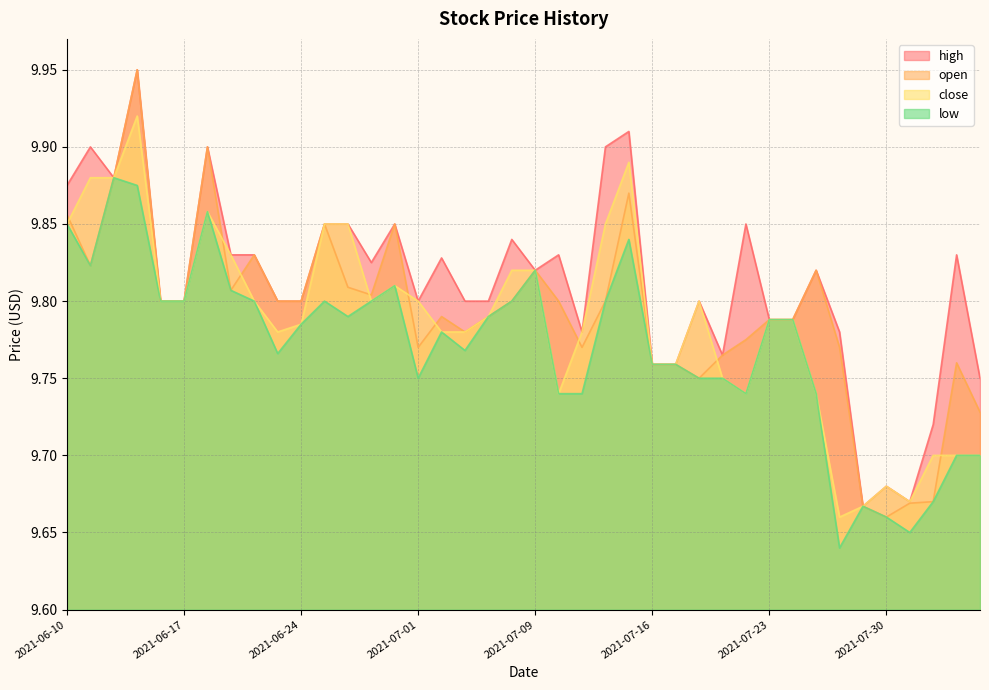

True or false: open and high cross at least once.

False